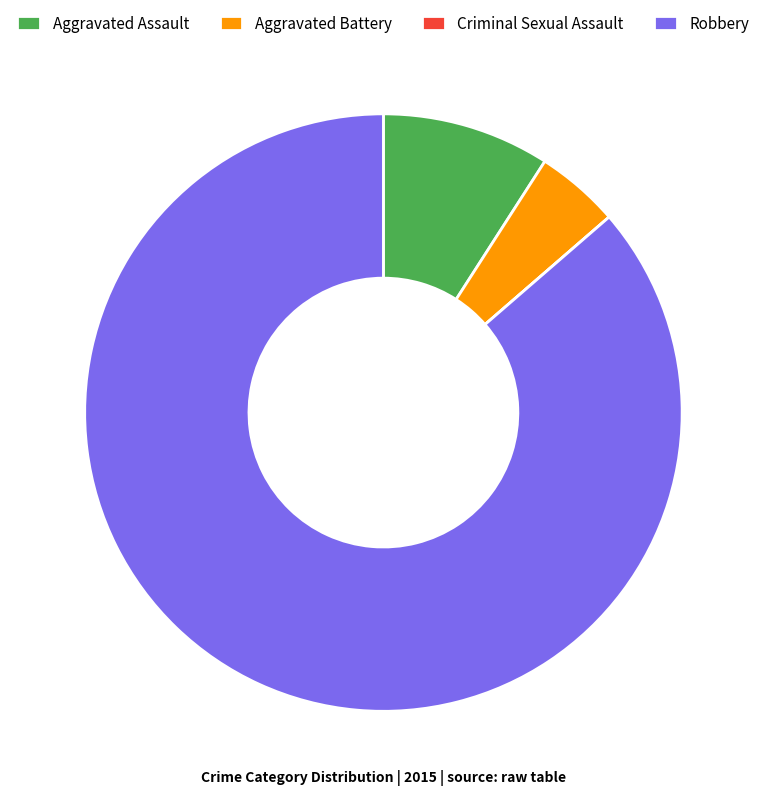

Combined, do Aggravated Battery and Robbery account for over 50%?

Yes